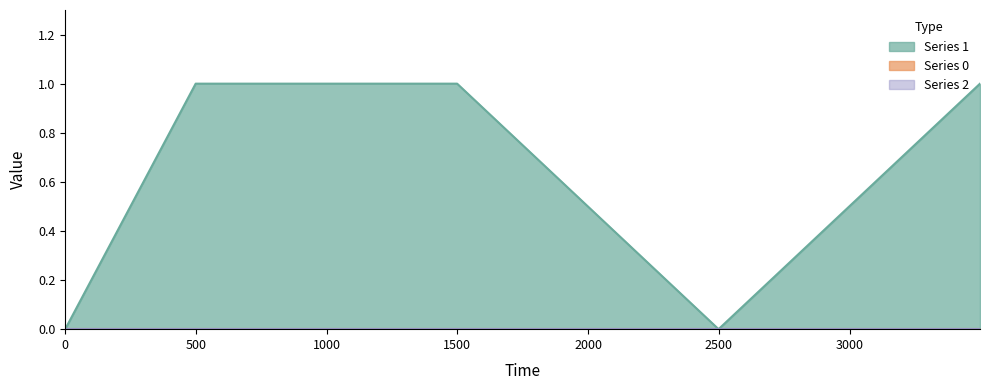

The value of 2 at 2499 is 0. True or false?

True